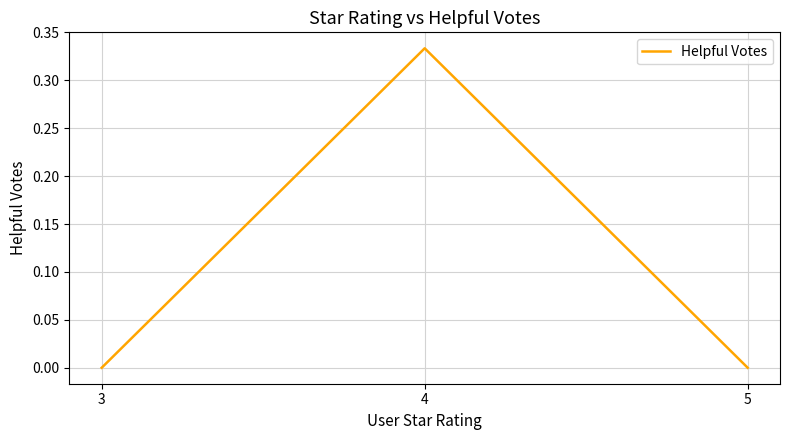

What is the change in value from 4 to 5?

-0.3